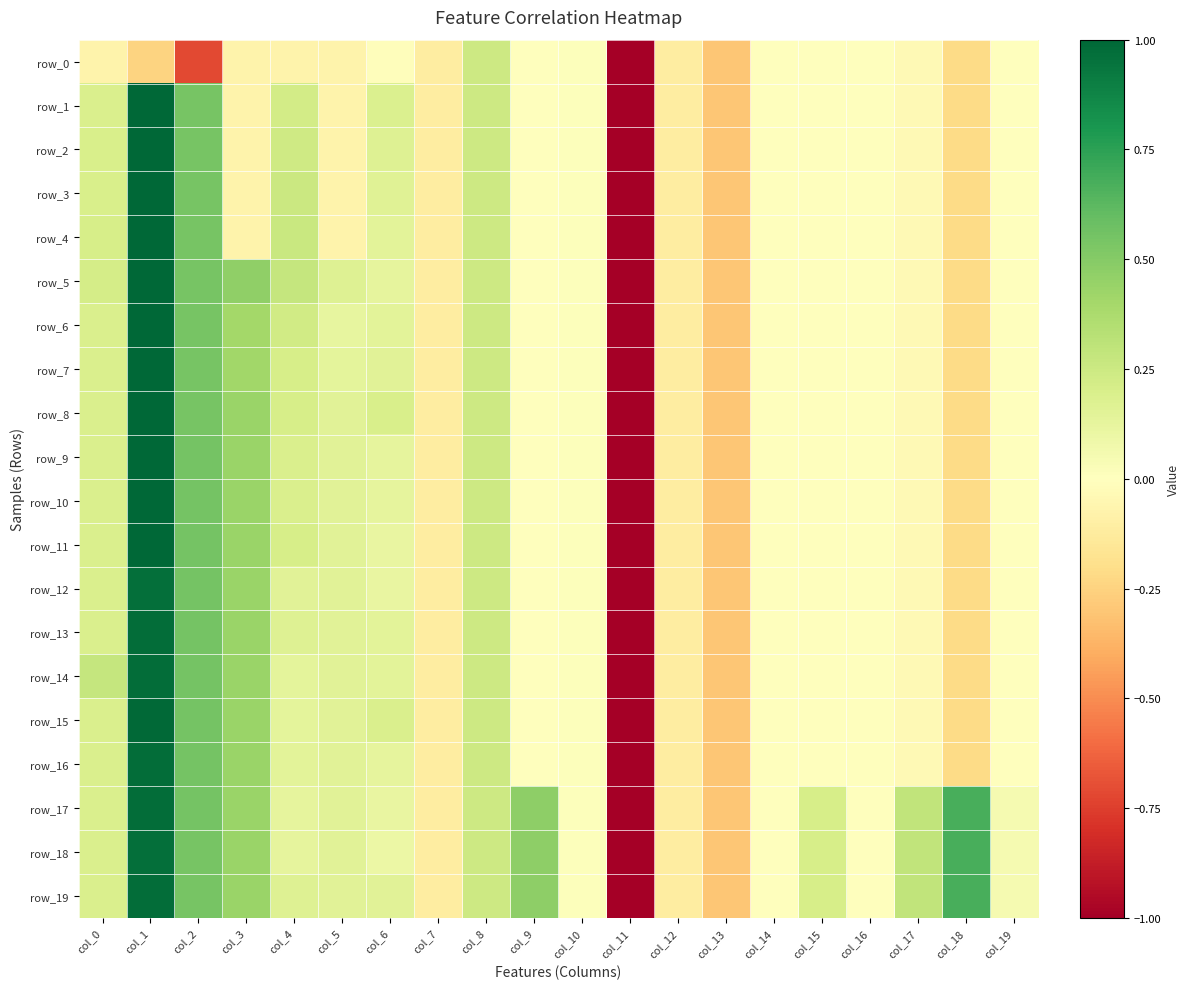

At which category does the chart reach its peak across all series?

col_1